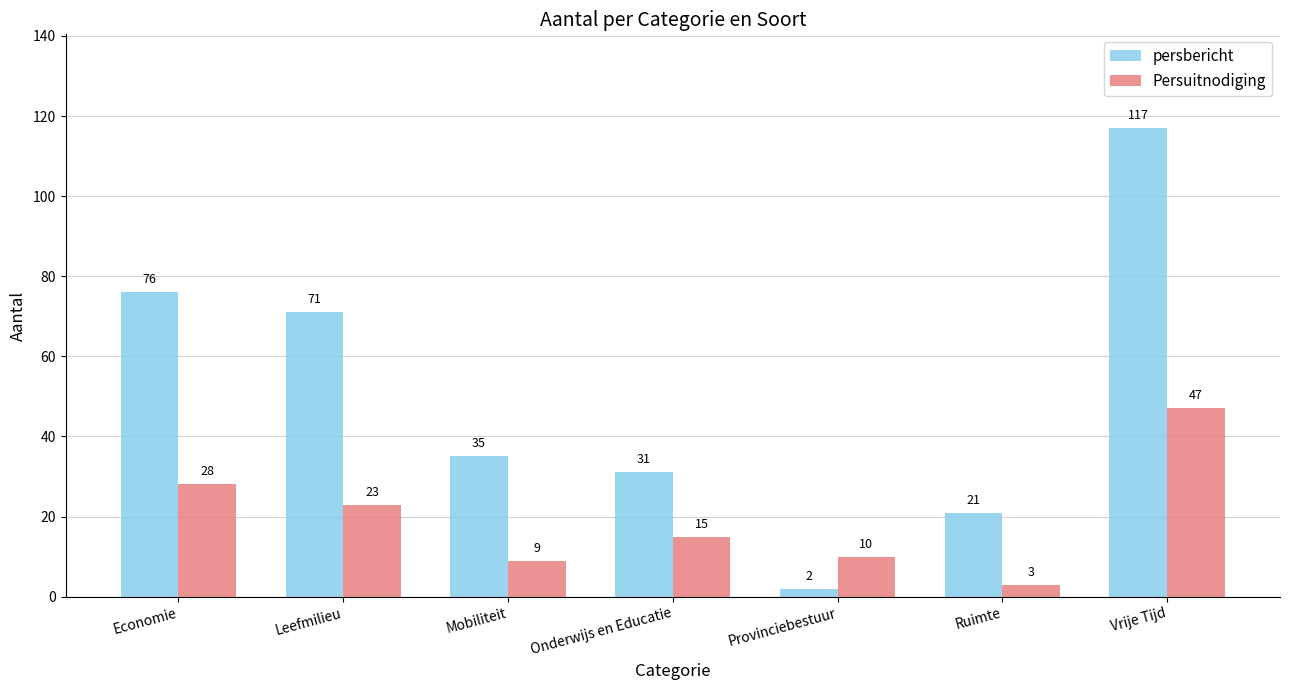

List the series in order of their overall mean, lowest first.

Persuitnodiging, persbericht